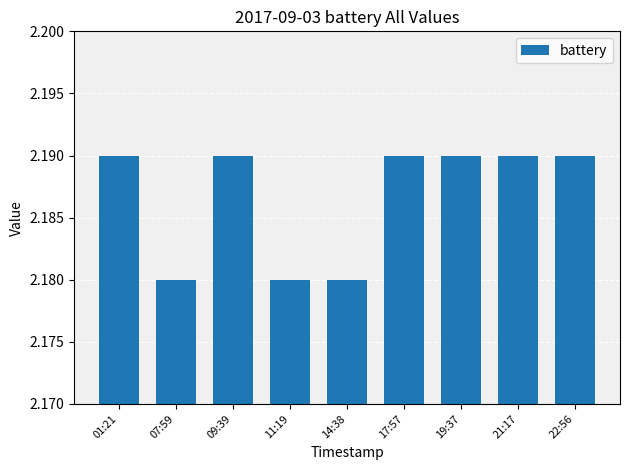

True or false: the data shows 3.9 at 07:59.

False